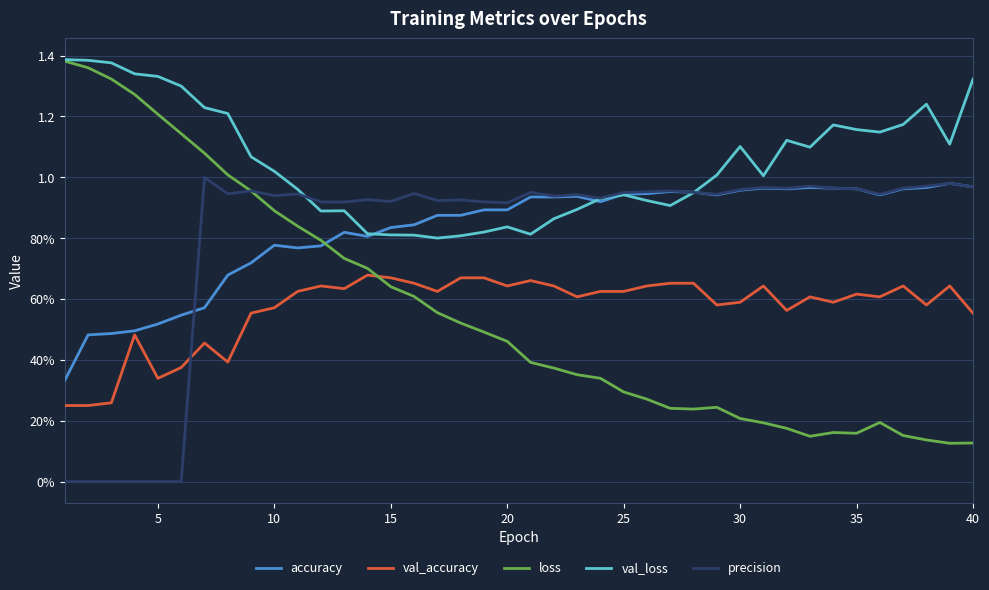

Reading left to right, list all the values displayed in this chart.

accuracy: 0.3	0.5	0.5	0.5	0.5	0.5	0.6	0.7	0.7	0.8	0.8	0.8	0.8	0.8	0.8	0.8	0.9	0.9	0.9	0.9	0.9	0.9	0.9	0.9	0.9	0.9	1.0	1.0	0.9	1.0	1.0	1.0	1.0	1.0	1.0	0.9	1.0	1.0	1.0	1.0
val_accuracy: 0.2	0.2	0.3	0.5	0.3	0.4	0.5	0.4	0.6	0.6	0.6	0.6	0.6	0.7	0.7	0.7	0.6	0.7	0.7	0.6	0.7	0.6	0.6	0.6	0.6	0.6	0.7	0.7	0.6	0.6	0.6	0.6	0.6	0.6	0.6	0.6	0.6	0.6	0.6	0.6
loss: 1.4	1.4	1.3	1.3	1.2	1.1	1.1	1.0	1.0	0.9	0.8	0.8	0.7	0.7	0.6	0.6	0.6	0.5	0.5	0.5	0.4	0.4	0.4	0.3	0.3	0.3	0.2	0.2	0.2	0.2	0.2	0.2	0.1	0.2	0.2	0.2	0.2	0.1	0.1	0.1
val_loss: 1.4	1.4	1.4	1.3	1.3	1.3	1.2	1.2	1.1	1.0	1.0	0.9	0.9	0.8	0.8	0.8	0.8	0.8	0.8	0.8	0.8	0.9	0.9	0.9	0.9	0.9	0.9	0.9	1.0	1.1	1.0	1.1	1.1	1.2	1.2	1.1	1.2	1.2	1.1	1.3
precision: 0.0	0.0	0.0	0.0	0.0	0.0	1.0	0.9	1.0	0.9	0.9	0.9	0.9	0.9	0.9	0.9	0.9	0.9	0.9	0.9	1.0	0.9	0.9	0.9	0.9	1.0	1.0	1.0	0.9	1.0	1.0	1.0	1.0	1.0	1.0	0.9	1.0	1.0	1.0	1.0